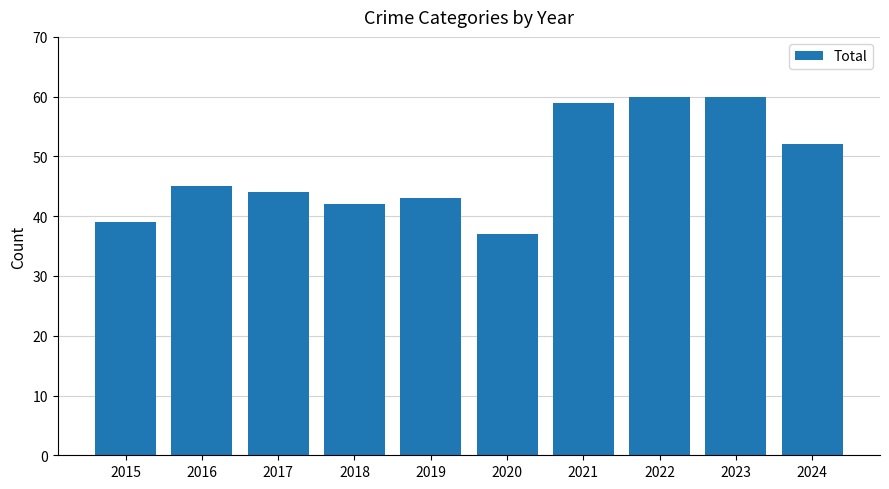

What is the value of the 2nd bar from the left?

45